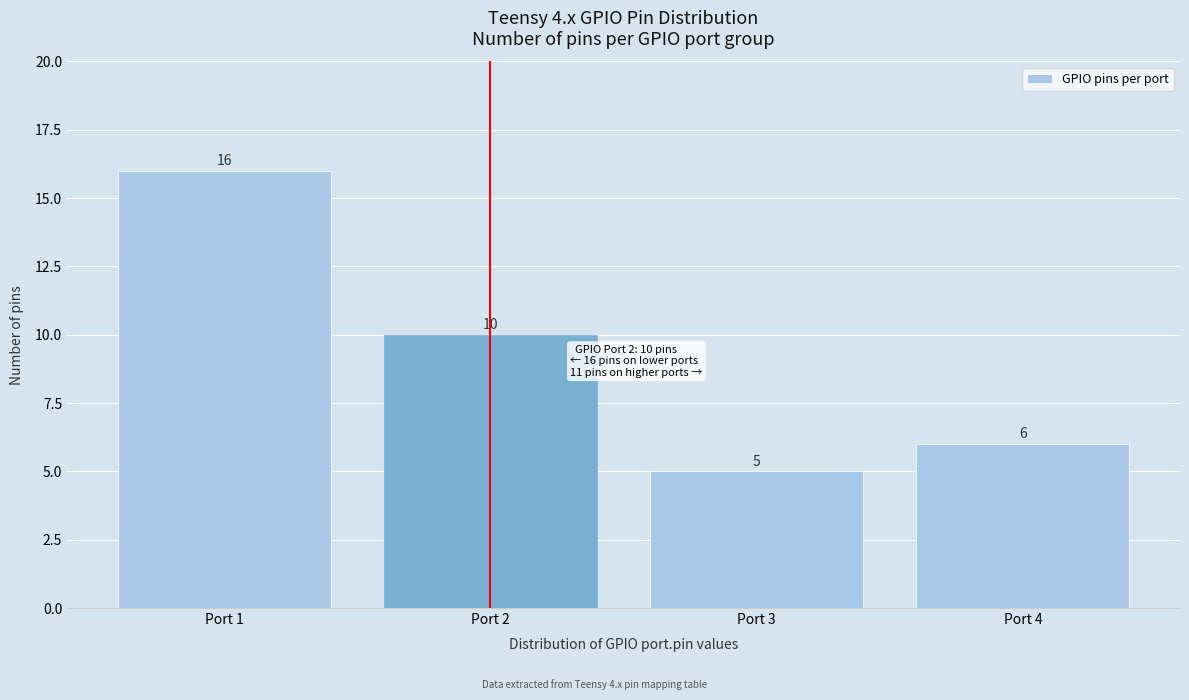

Reading right to left, list all the values displayed in this chart.

Port 4=6	Port 3=5	Port 2=10	Port 1=16